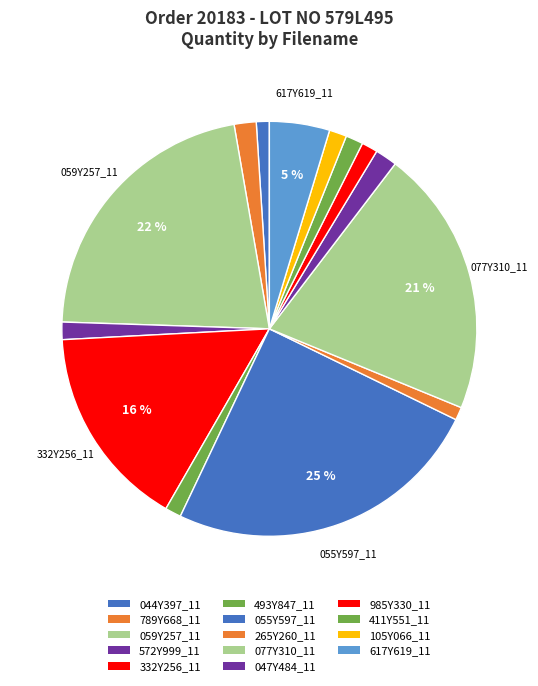

How much of the chart is everything except 059Y257_11?

78.2%